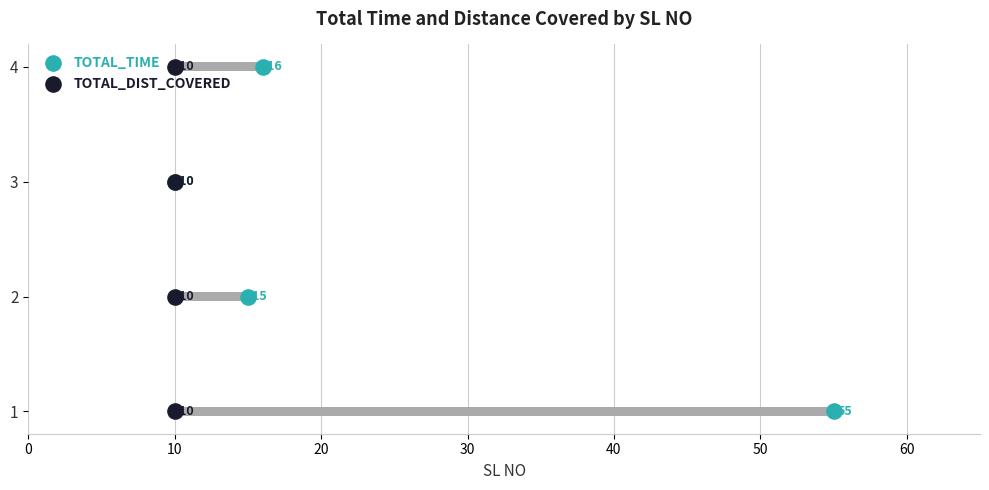

Which series reaches the minimum Y coordinate?

TOTAL_TIME